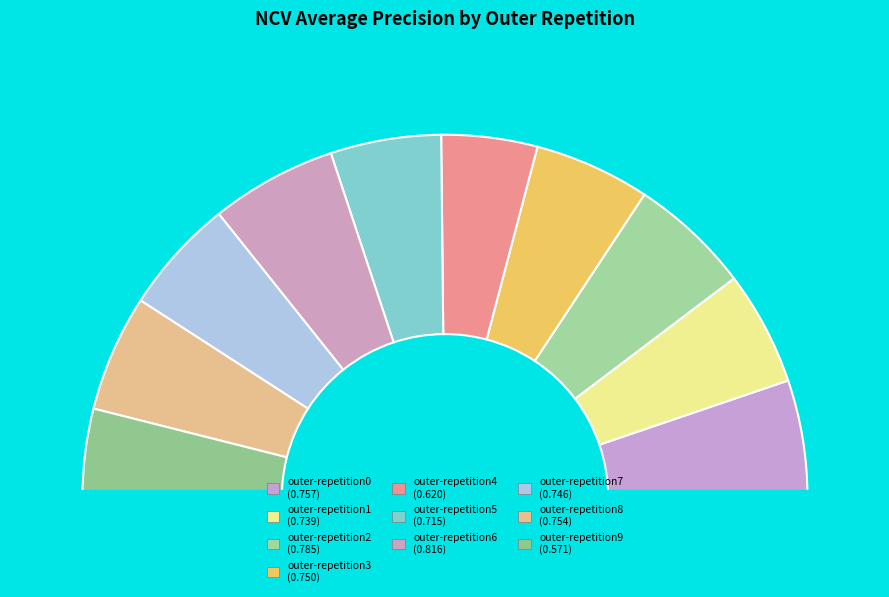

What is the largest slice in the pie chart?

outer-repetition6